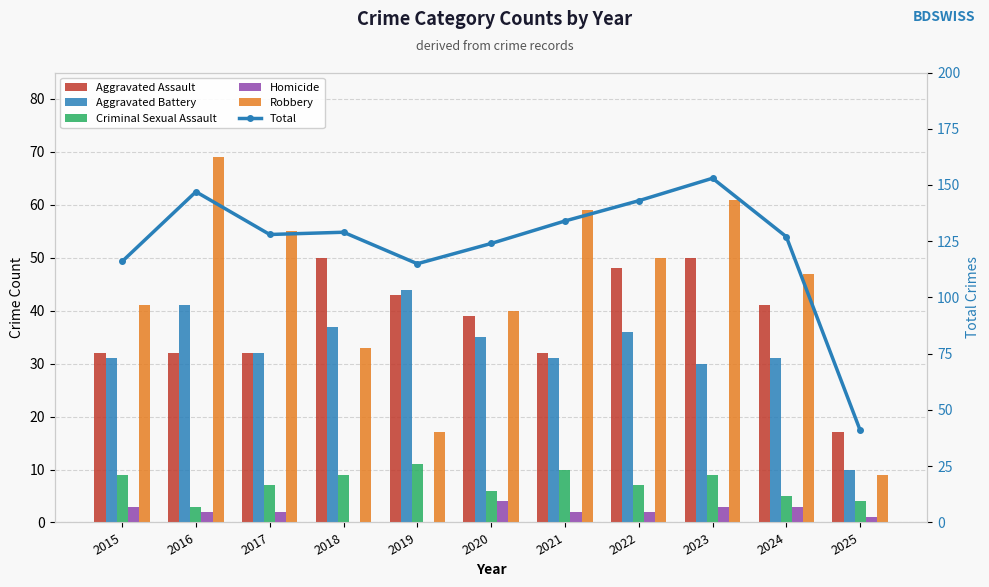

What is the difference between the second highest and minimum values in the Aggravated Assault series?

33